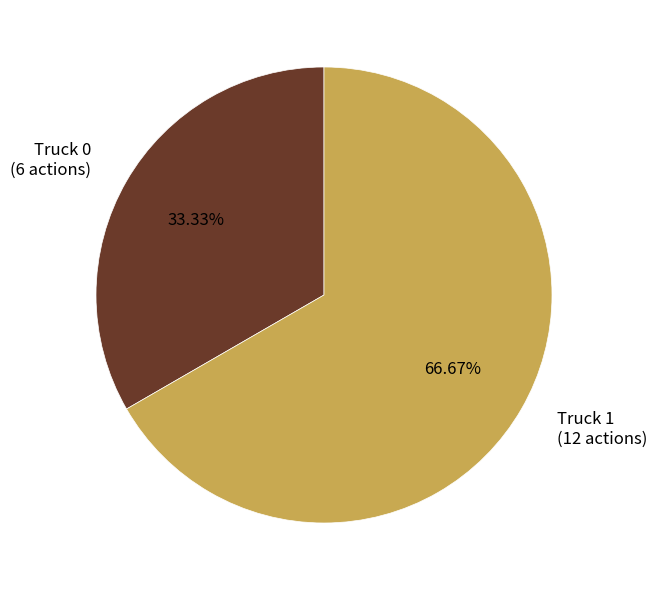

Is it true that Truck 0 is 33% of the pie?

True